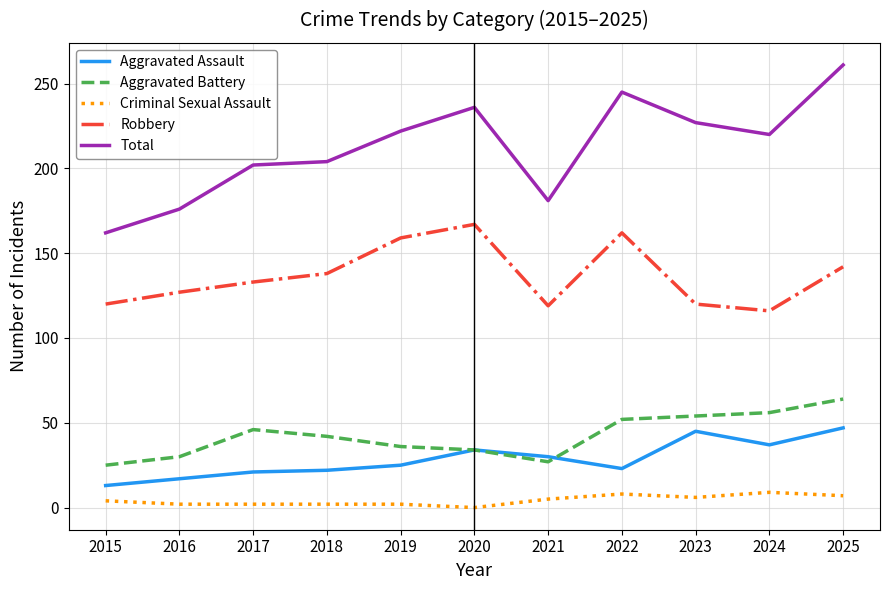

Is the value of Criminal Sexual Assault at 2015 greater than the value of Total at 2015?

No